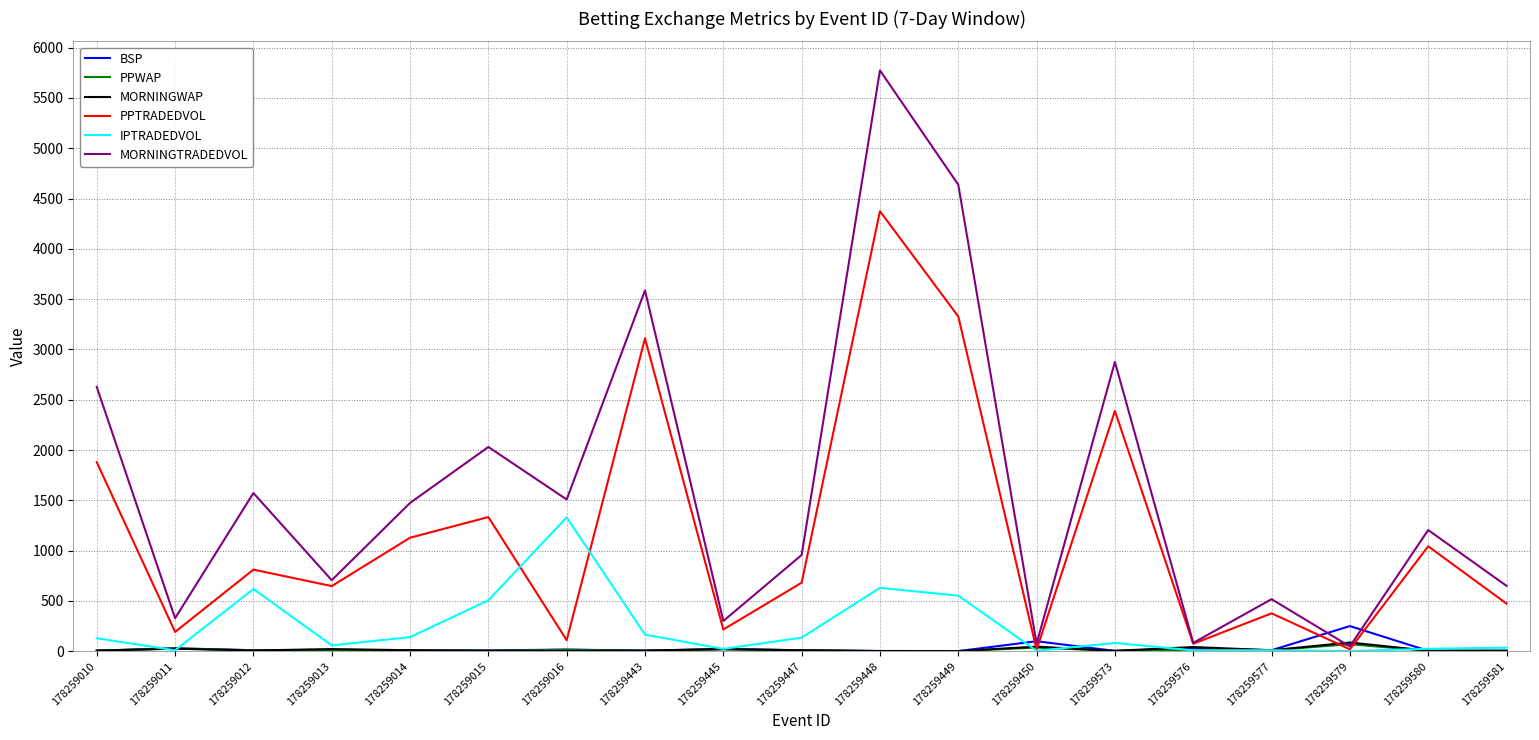

Where does the MORNINGTRADEDVOL series first go above 1204?

178259010